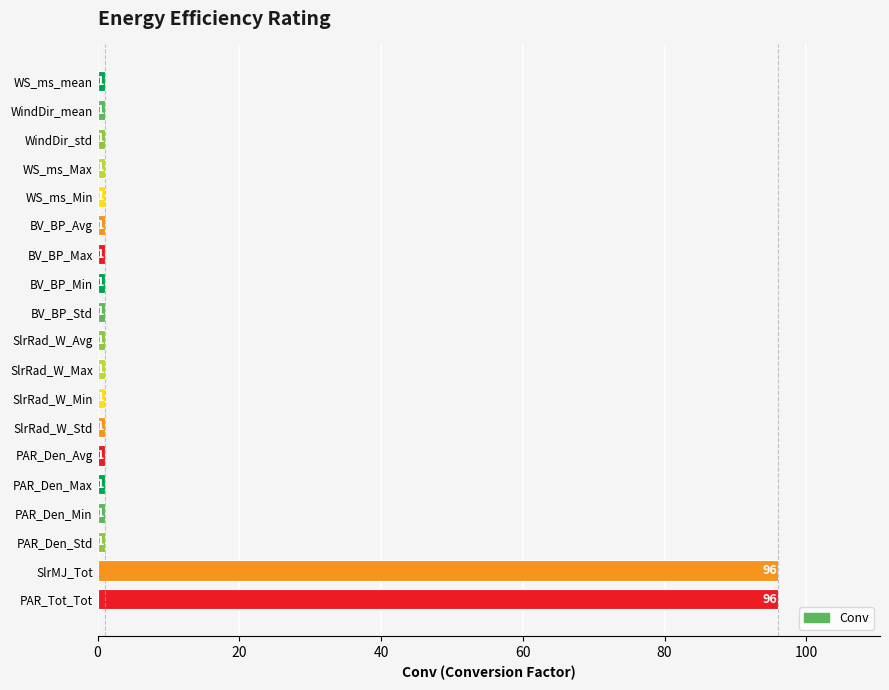

How many distinct data groups are displayed?

1